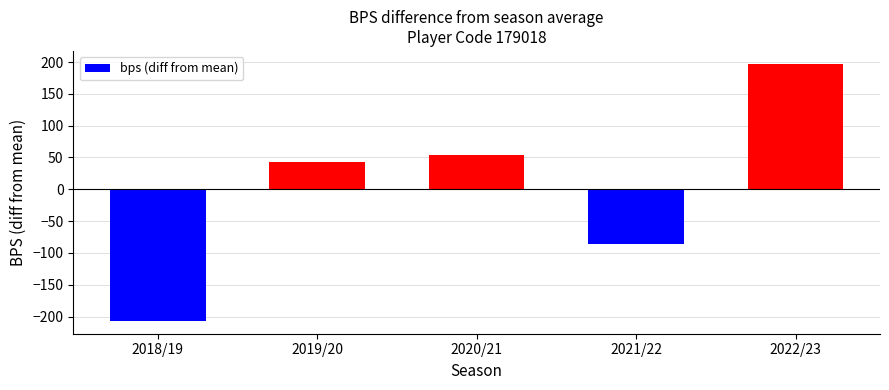

What is the label of the 2nd bar from the left?

2019/20